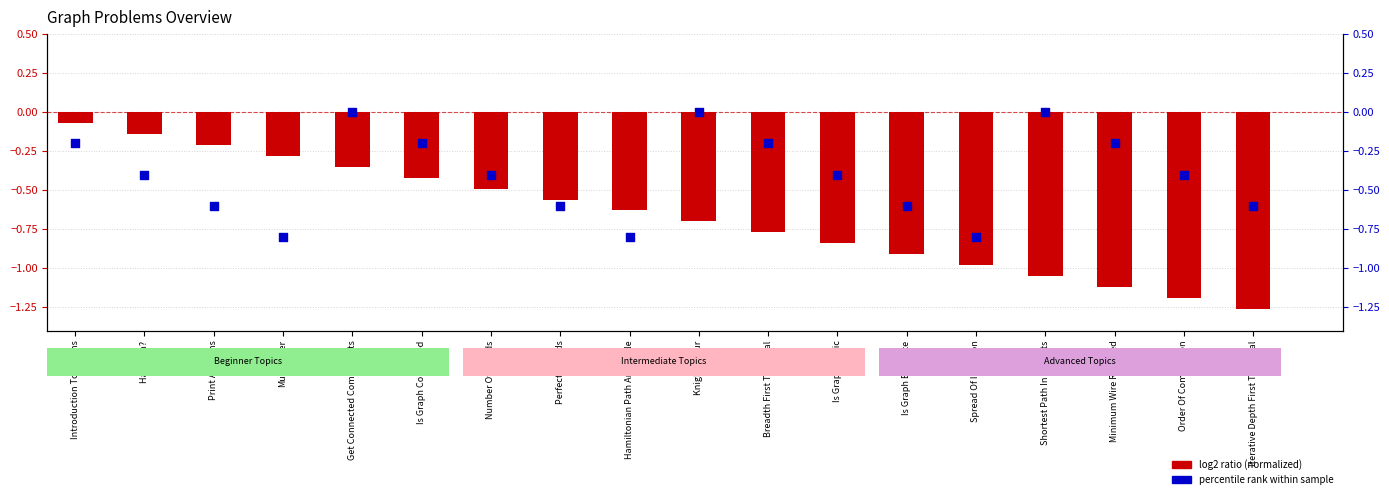

Is the value of Problem Number (normalized) at Number Of Islands greater than the value of Secondary metric at Introduction To Graphs?

No